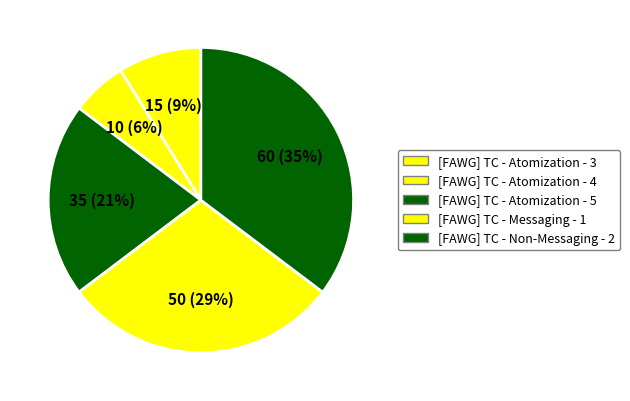

Is there a majority slice in this chart?

No